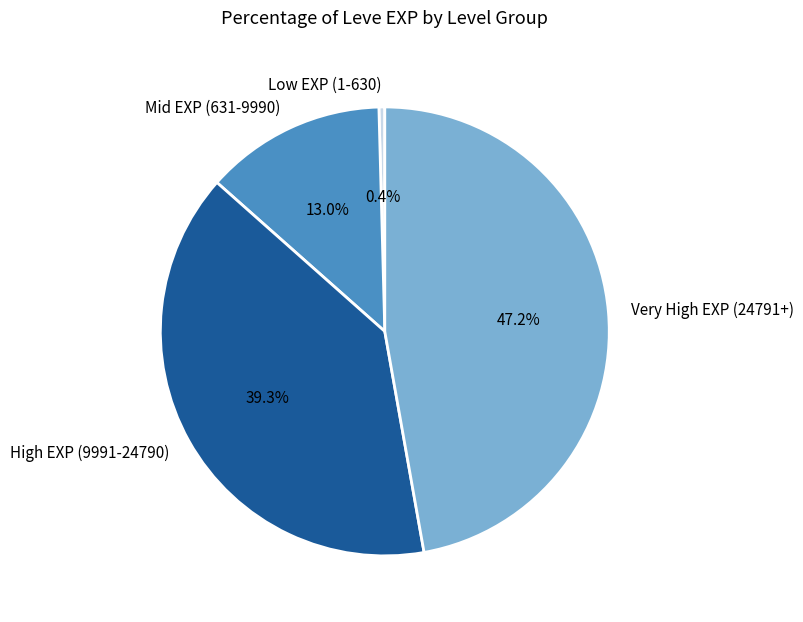

Rank the categories by value from highest to lowest.

Very High EXP (24791+), High EXP (9991-24790), Mid EXP (631-9990), Low EXP (1-630)